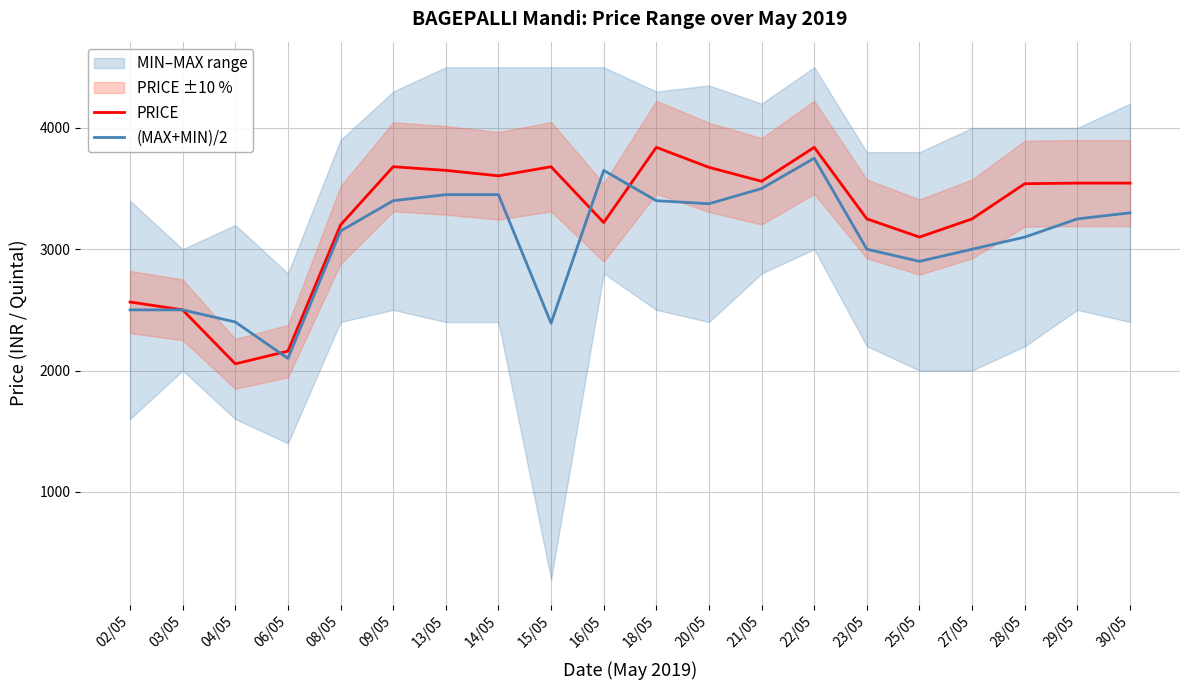

At which label is PRICE closest to 2947?

25/05